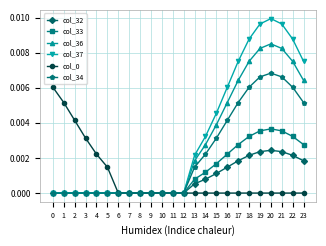

Which series changed the most between 11 and 14?

col_37